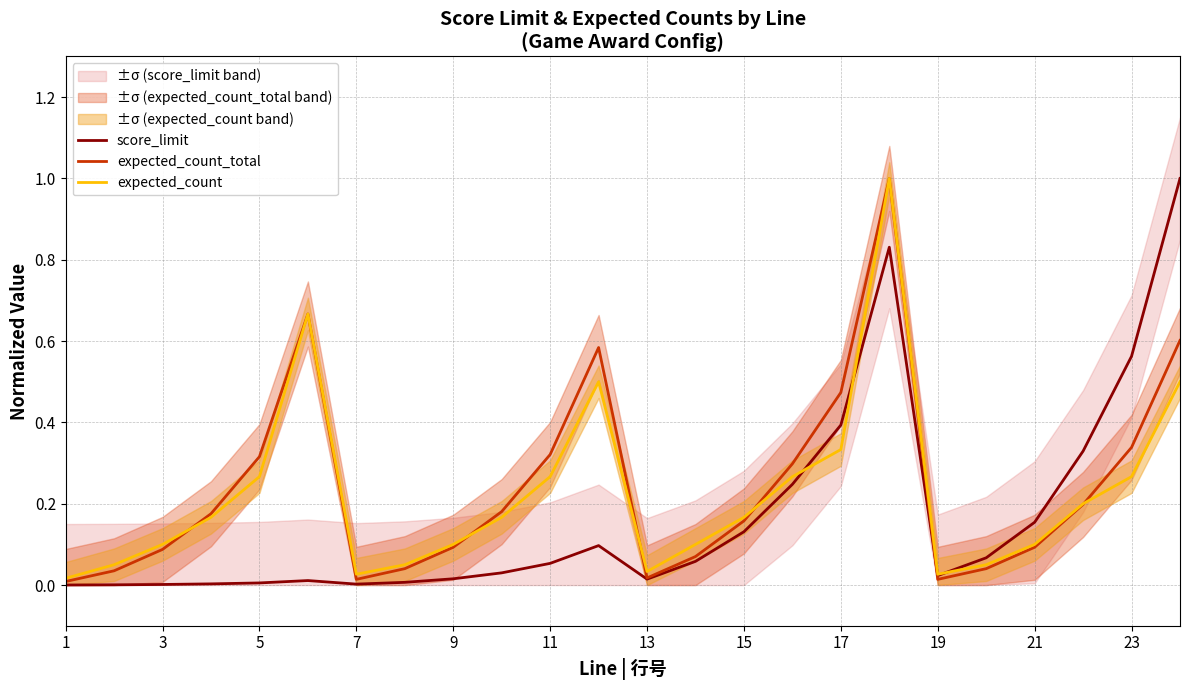

Which series has the widest spread of values?

score_limit